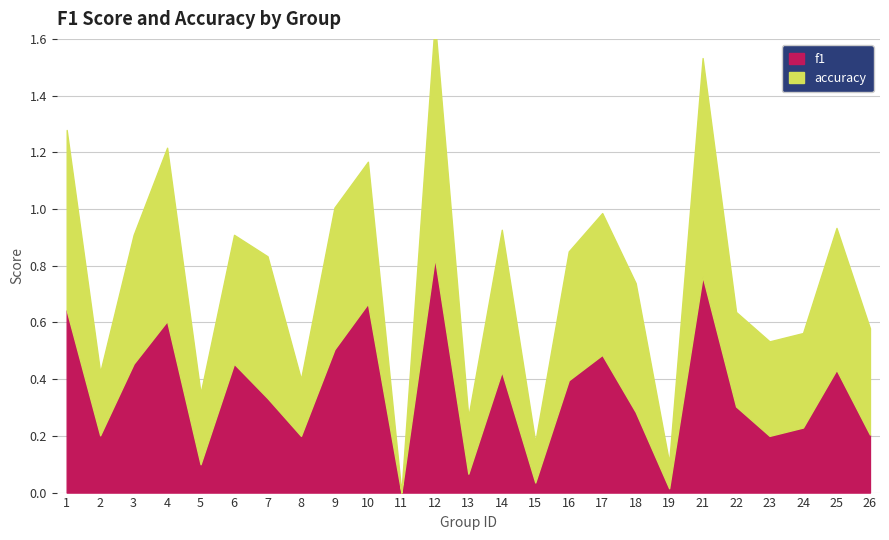

Is it true that accuracy equals 0.8 at 12?

True